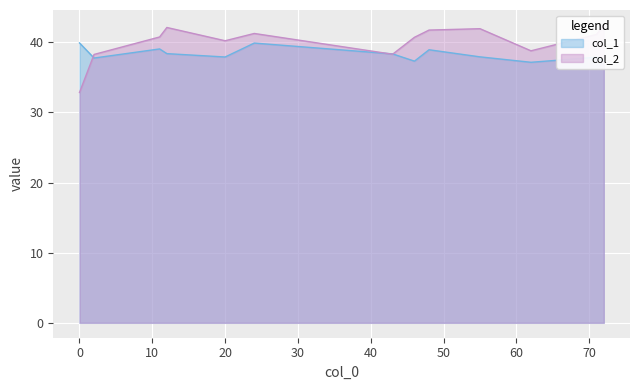

How many categories are shown in the chart?

13